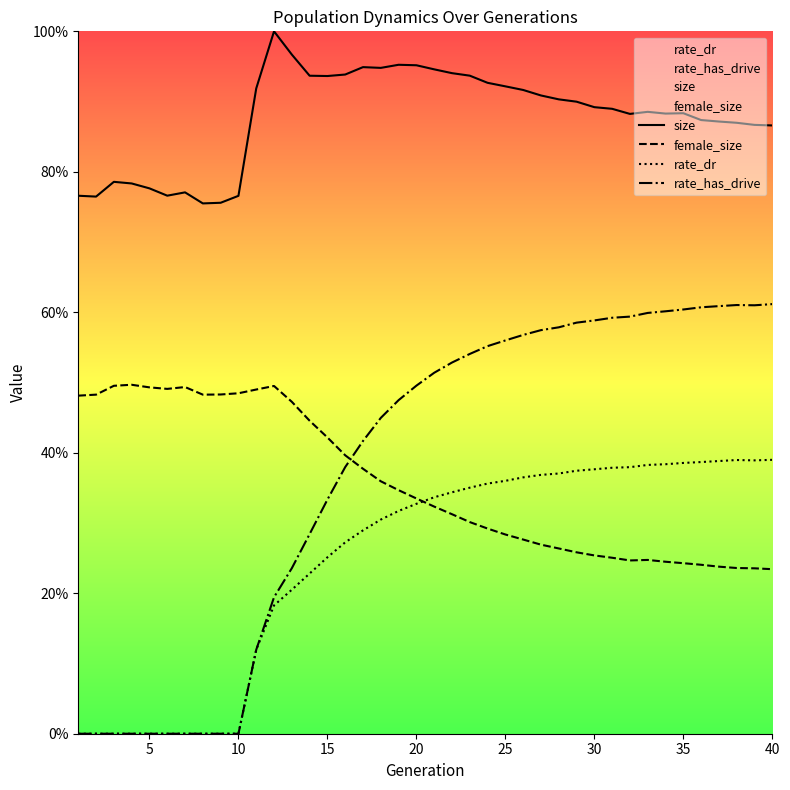

Does the chart display data point markers on the line(s)?

No